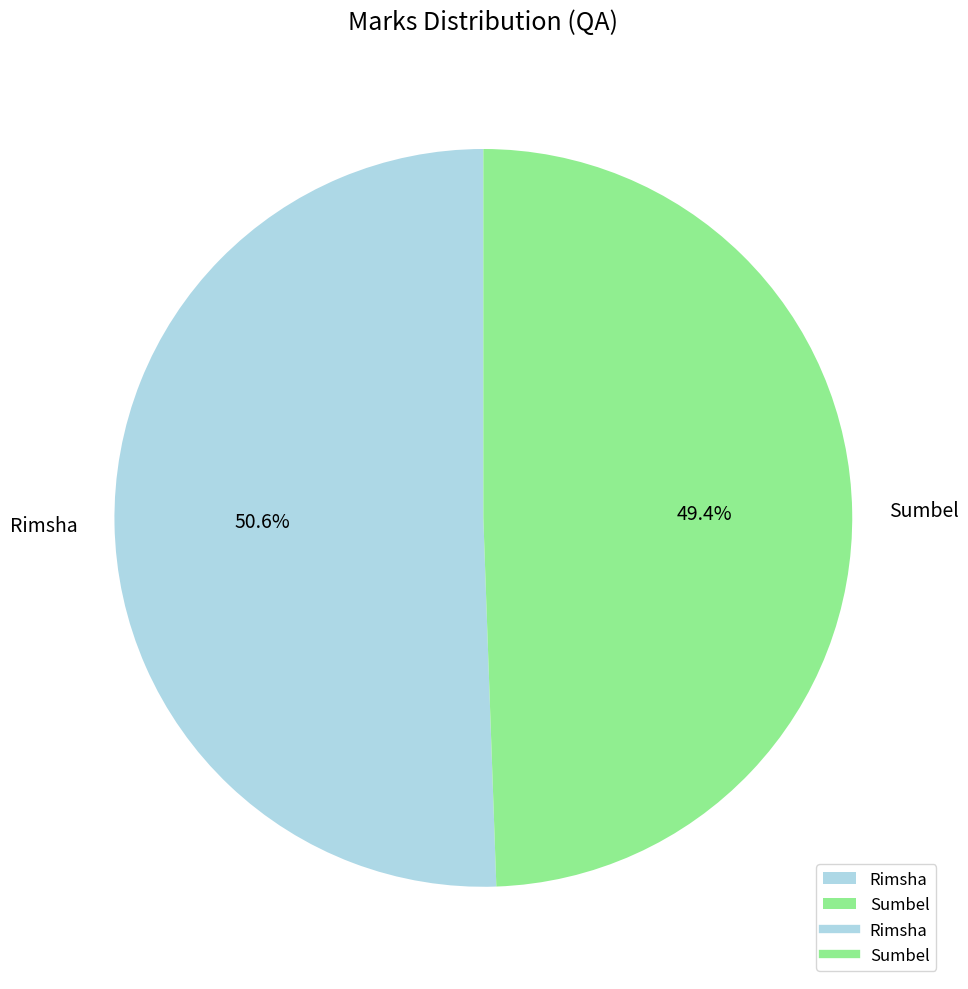

To the nearest percent, what is the combined percentage of Rimsha and Sumbel?

100%